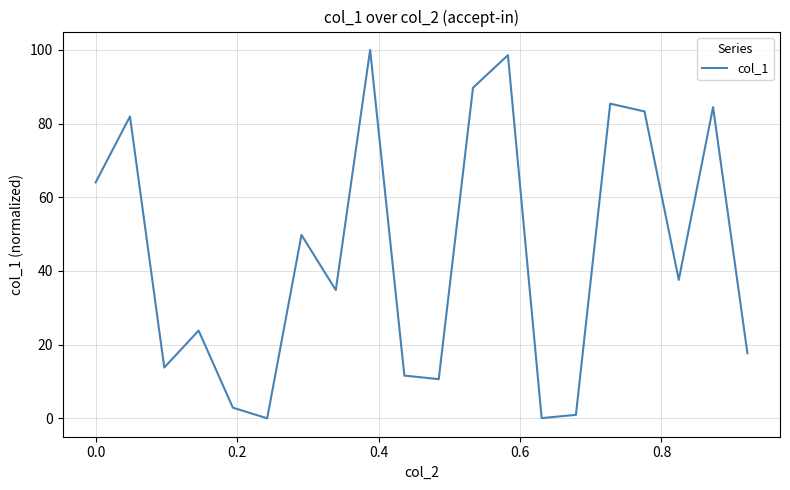

What is the difference between the maximum and minimum values?

100.0